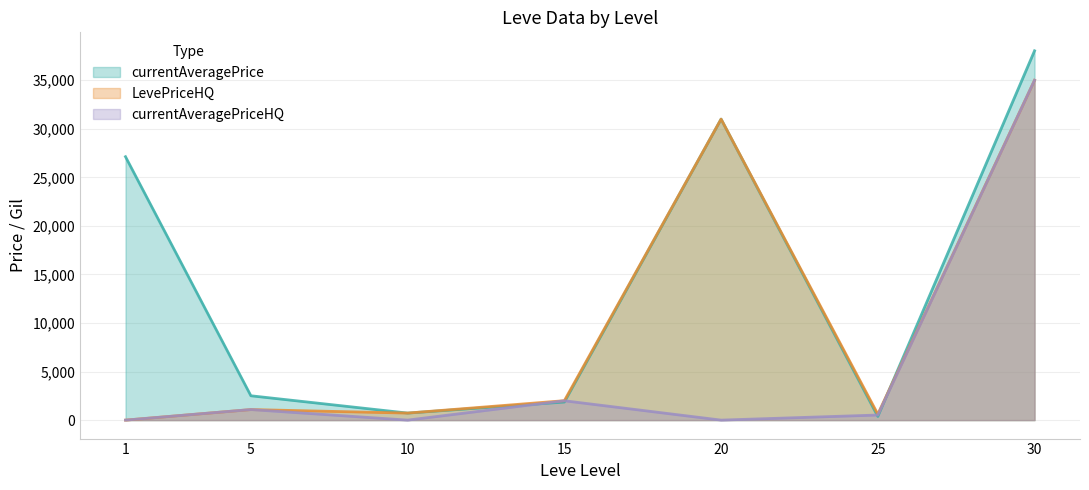

What is the maximum value shown in the chart?

38035